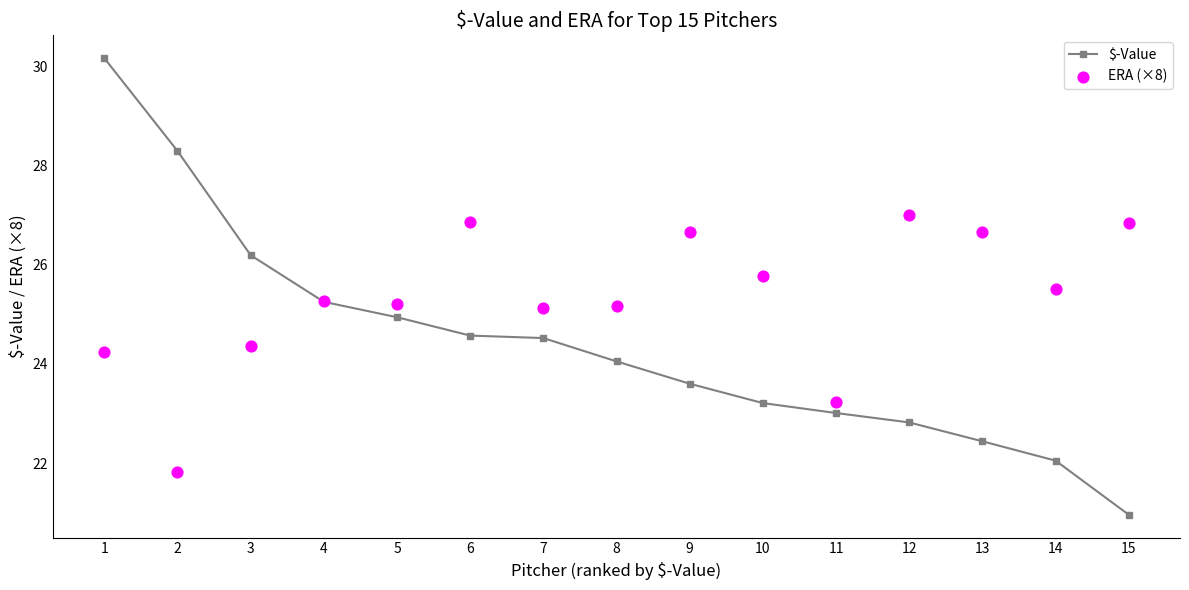

At how many categories does at least one series exceed 27?

2